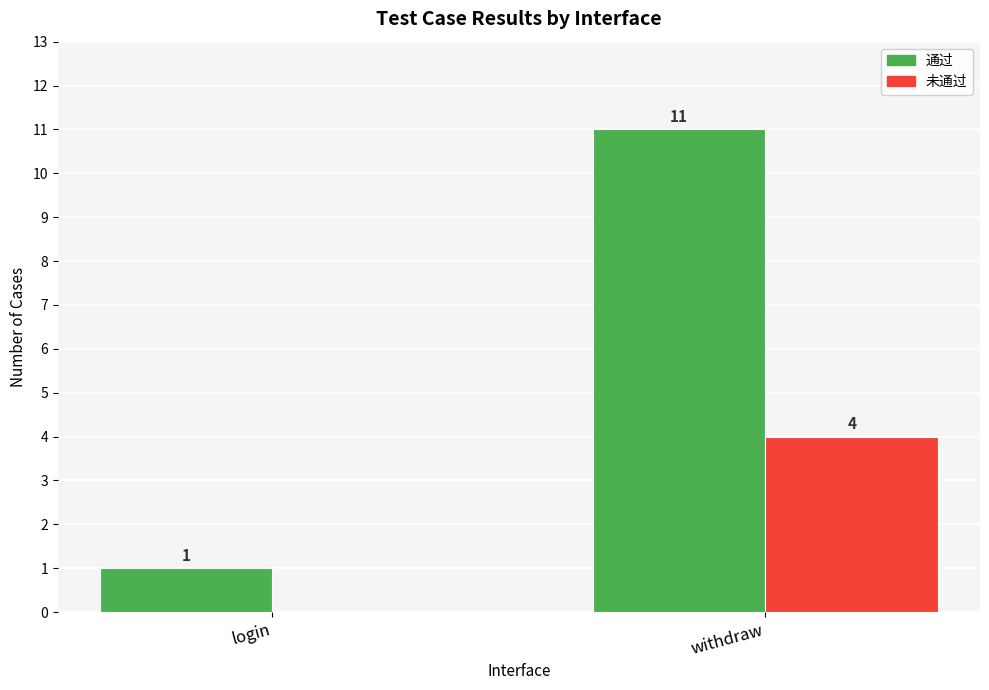

How many groups of bars are there?

2